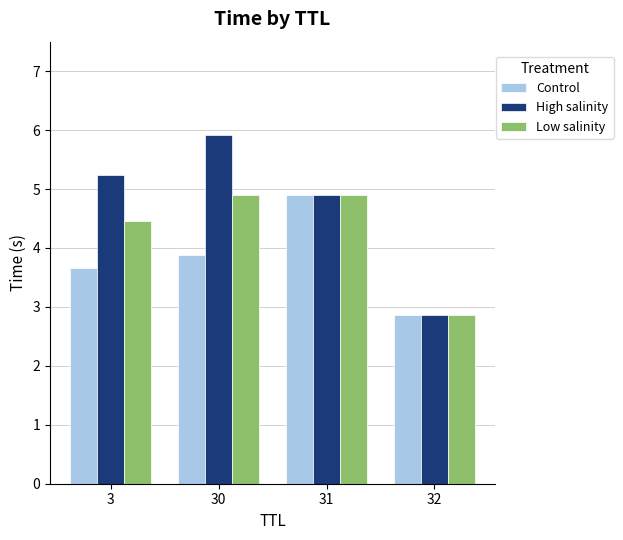

What is the value of the Low salinity bar at the 3rd from the left?

4.9